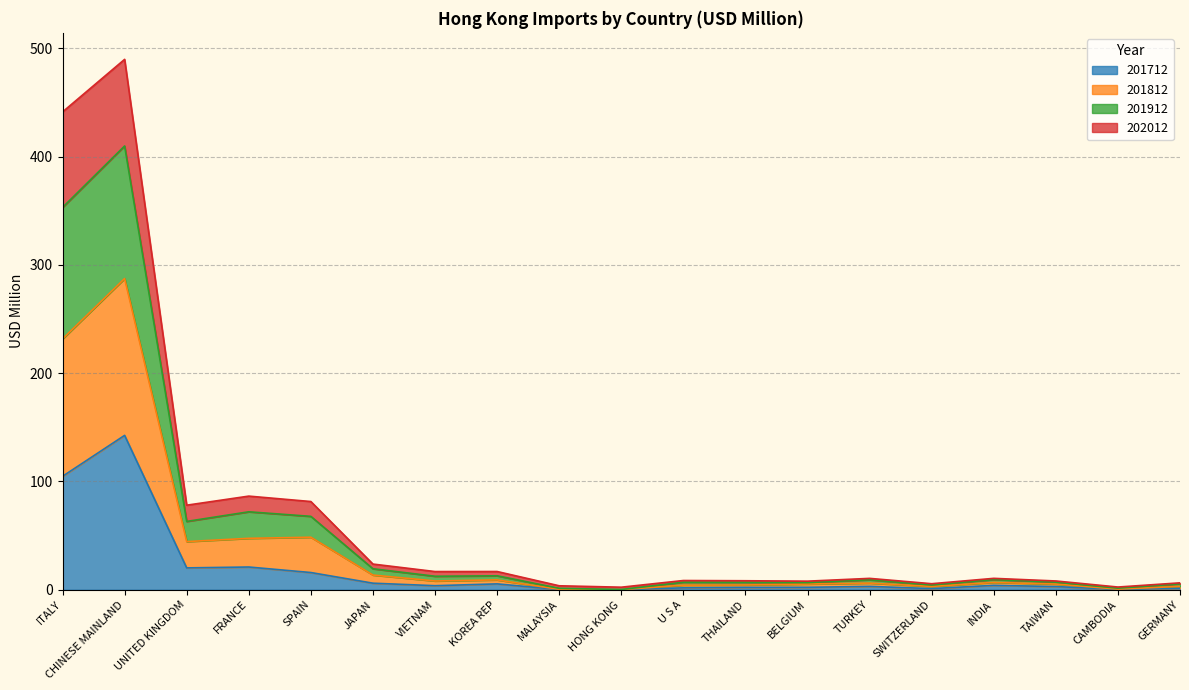

How many interior local valleys does the 201912 series have?

6